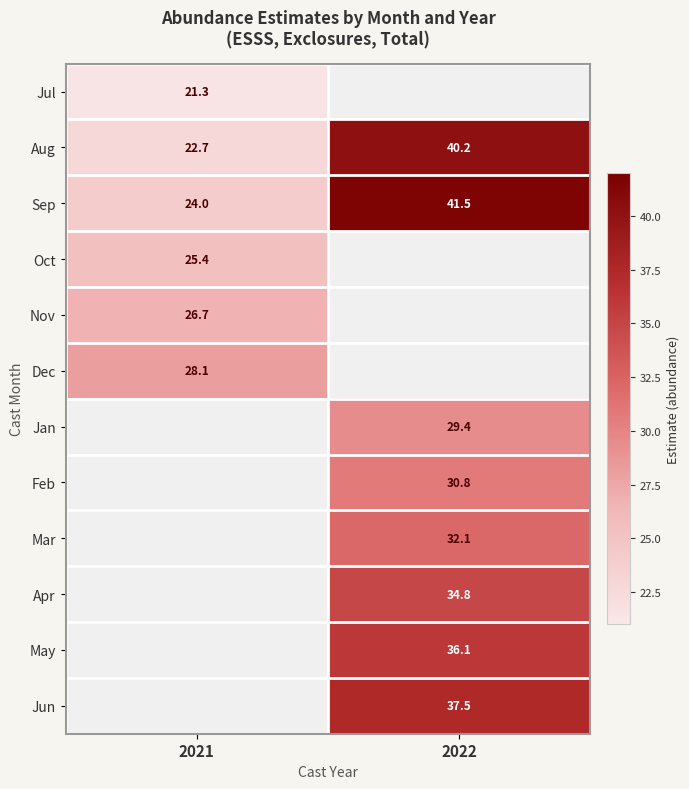

How many data points does each series have?

2